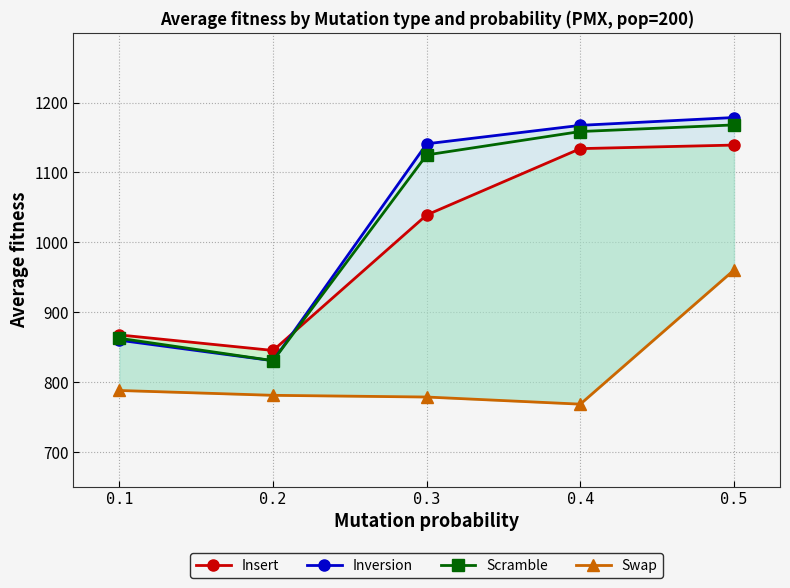

How many lines are shown in the chart?

4